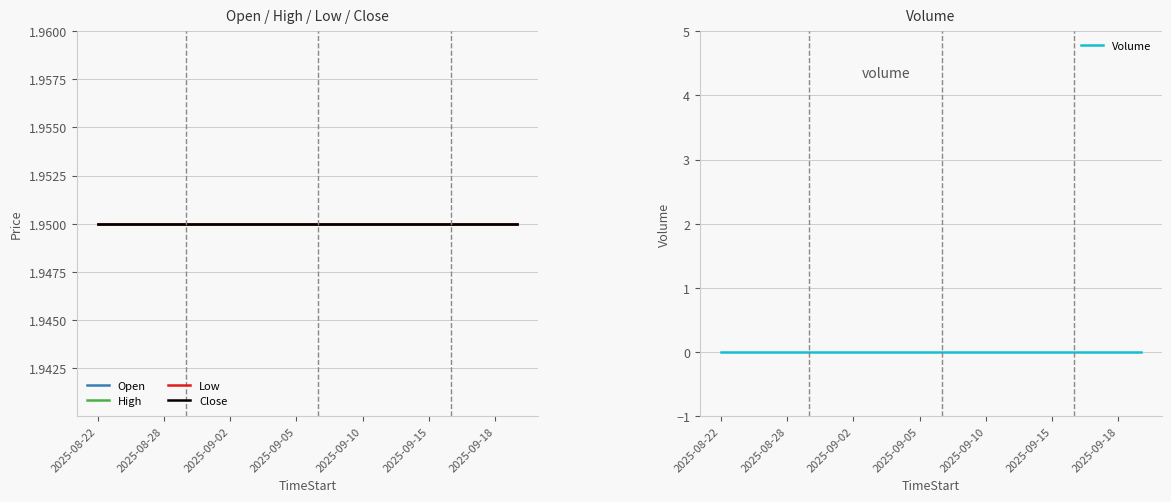

List the series in order of their peak value, lowest first.

Volume, Open, High, Low, Close